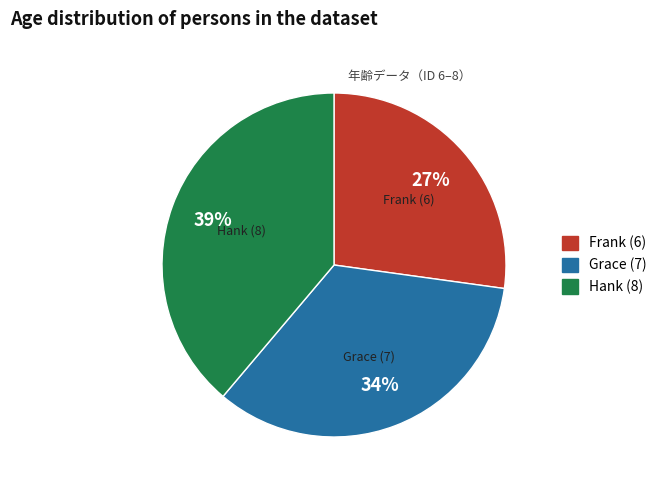

To the nearest percent, what is the difference between the Grace (7) and Hank (8) slice percentages?

5%